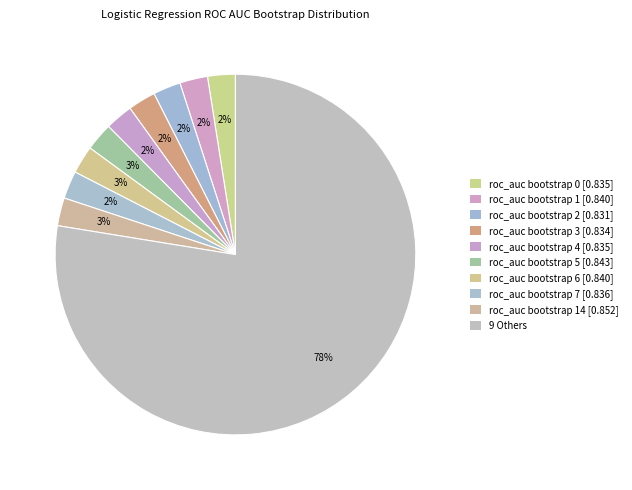

How many slices are in this pie chart?

10